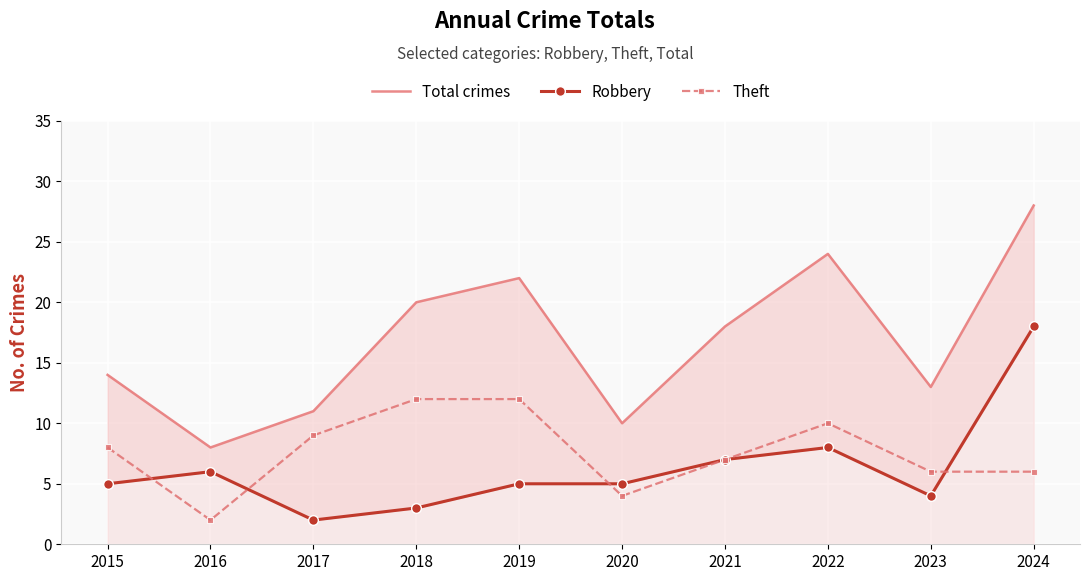

Which series has the widest spread of values?

Total crimes